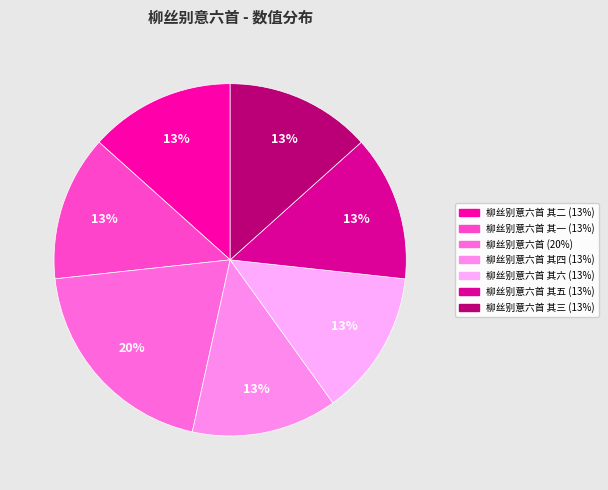

How many segments does this pie chart have?

7